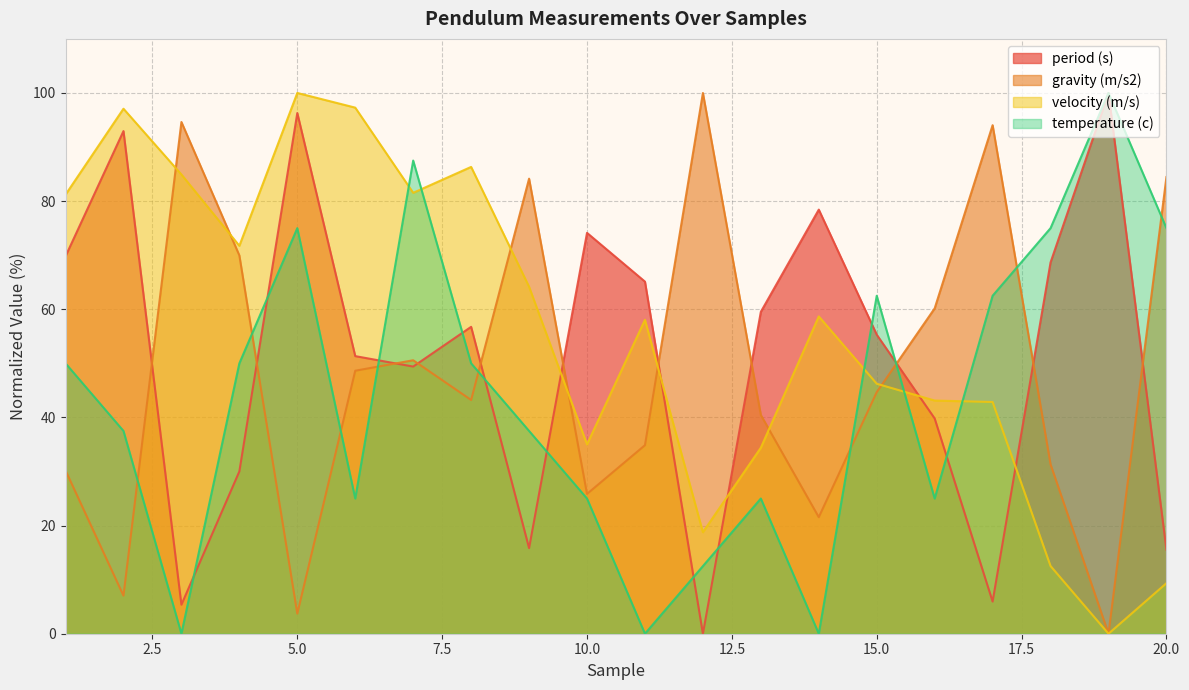

The value of temperature (c) at 5.0 is 75.0. True or false?

True